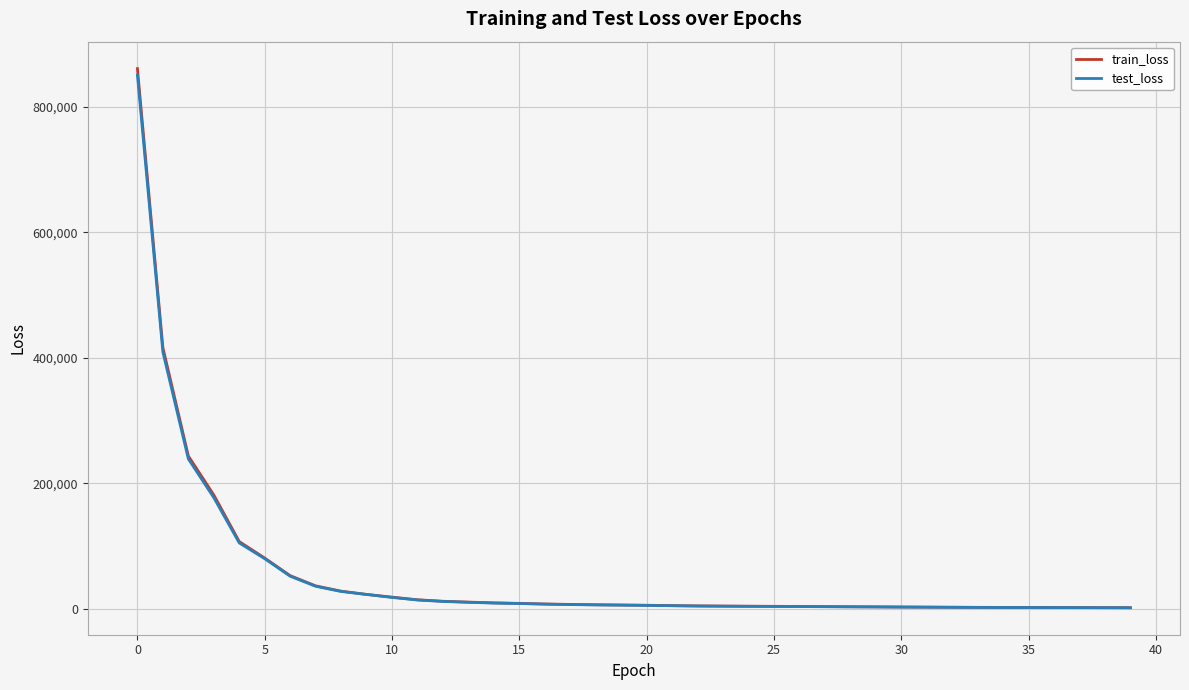

What are all the series names shown in the legend?

train_loss, test_loss